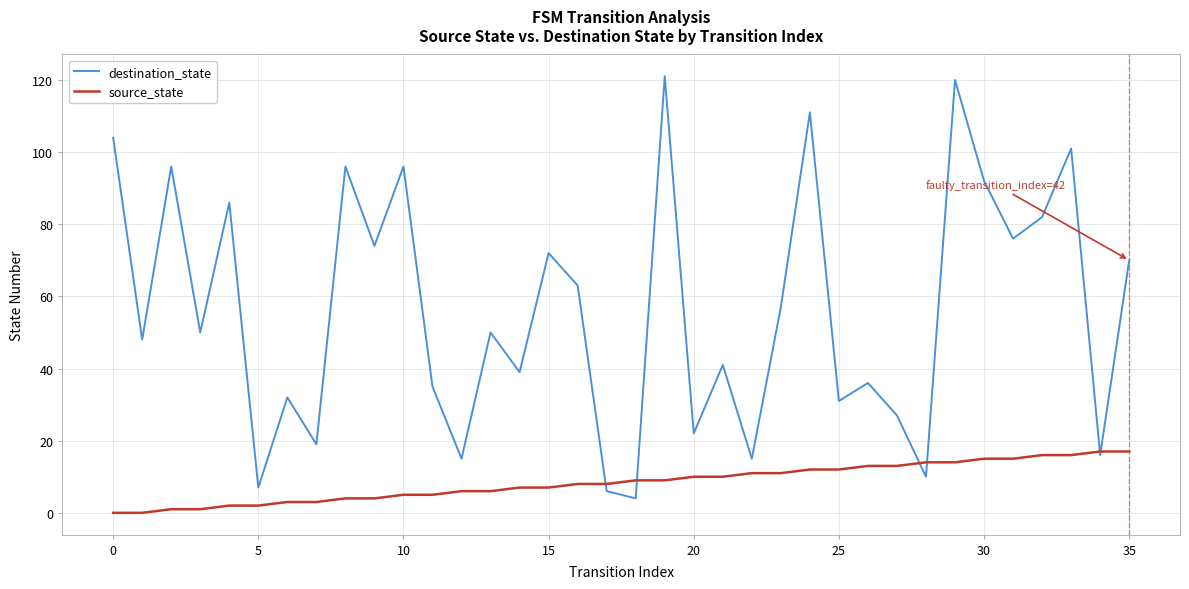

Which series has the largest total across all categories?

destination_state